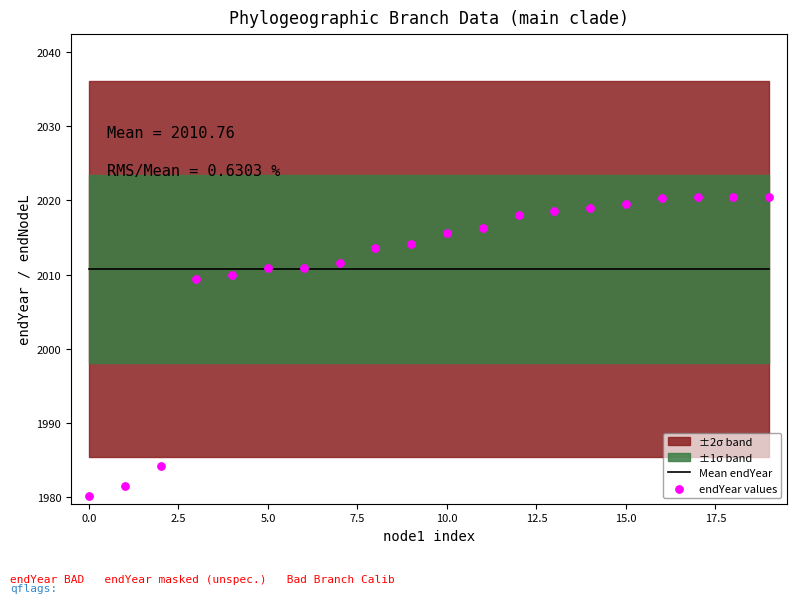

Which series has the largest total across all categories?

Mean endYear